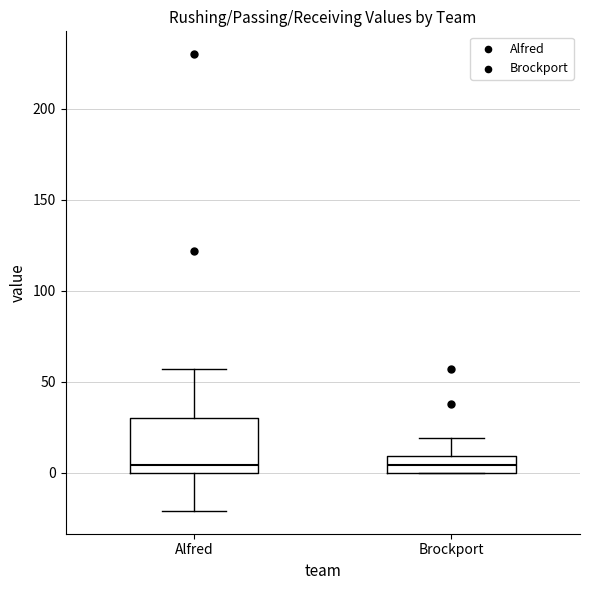

Where is the lower edge of the box for Brockport on the y-axis? The values are not printed on the chart, so give them approximately, as read against the axis.

0